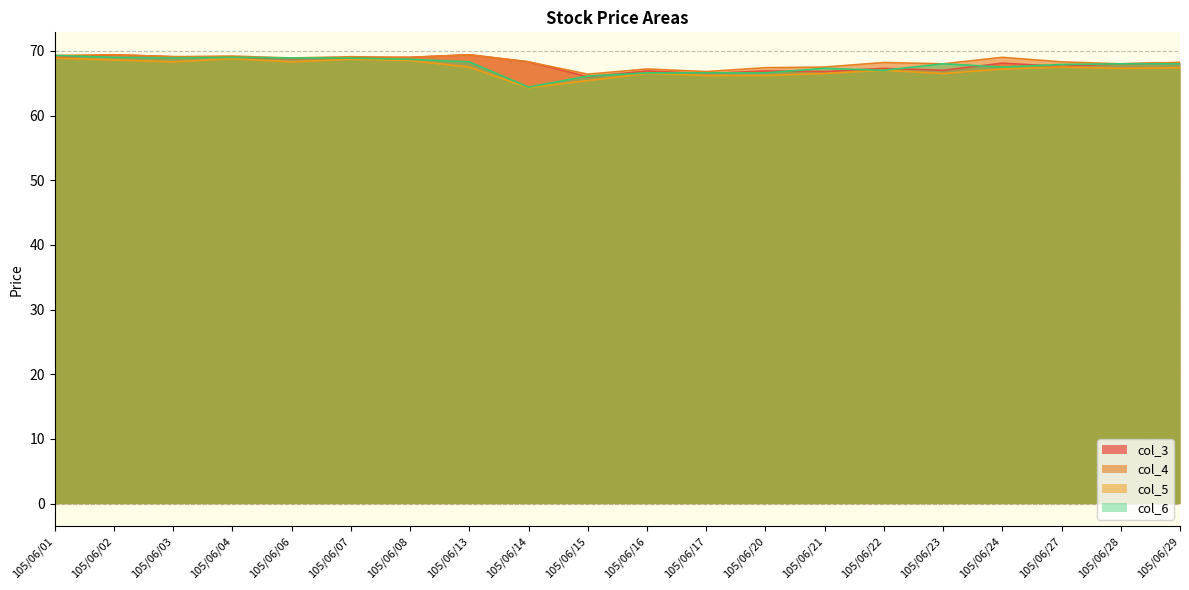

Is the value of col_6 at 105/06/15 greater than the value of col_3 at 105/06/02?

No